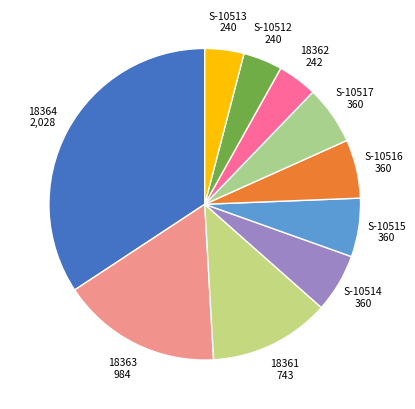

Does any single category account for the majority?

No